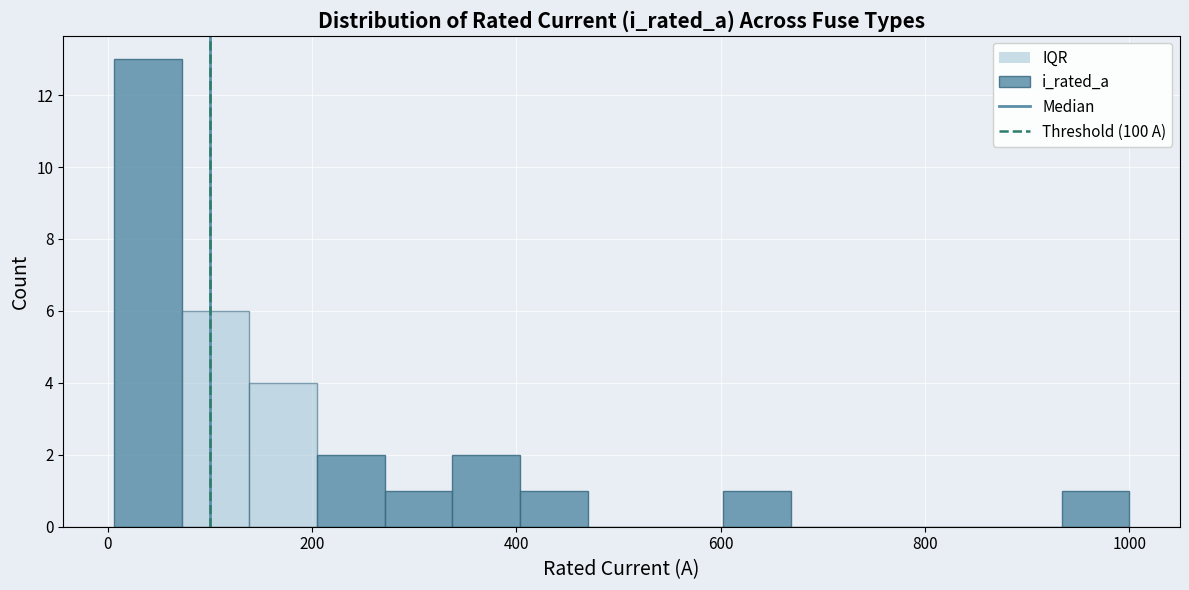

Around what value on the x-axis is the tallest bar? Give the approximate position of its centre, as read against the axis.

40